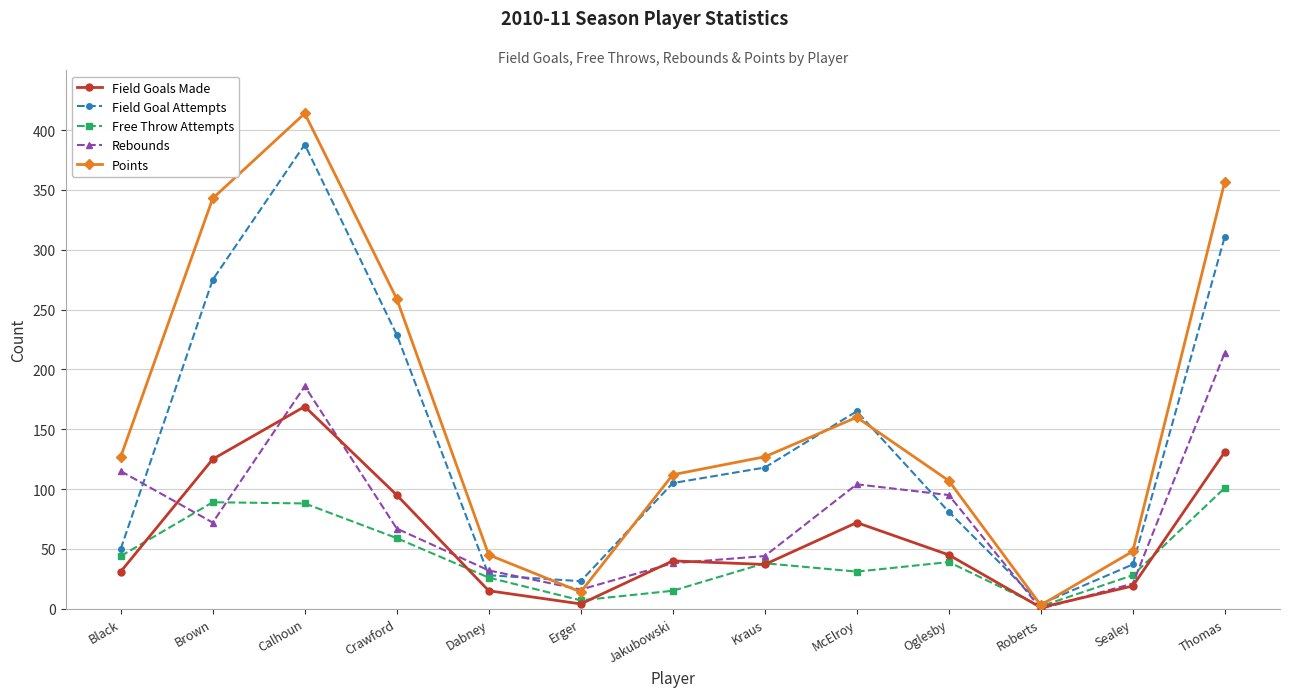

At which label is Field Goals Made closest to 85?

Crawford